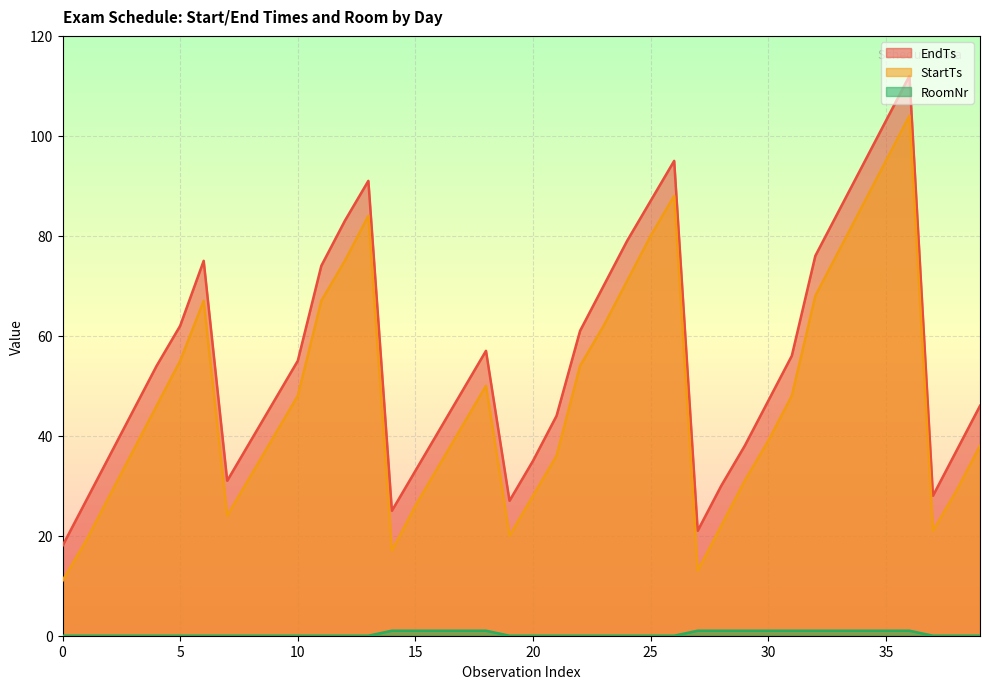

What is the spread (max minus min) of values at 5?

62